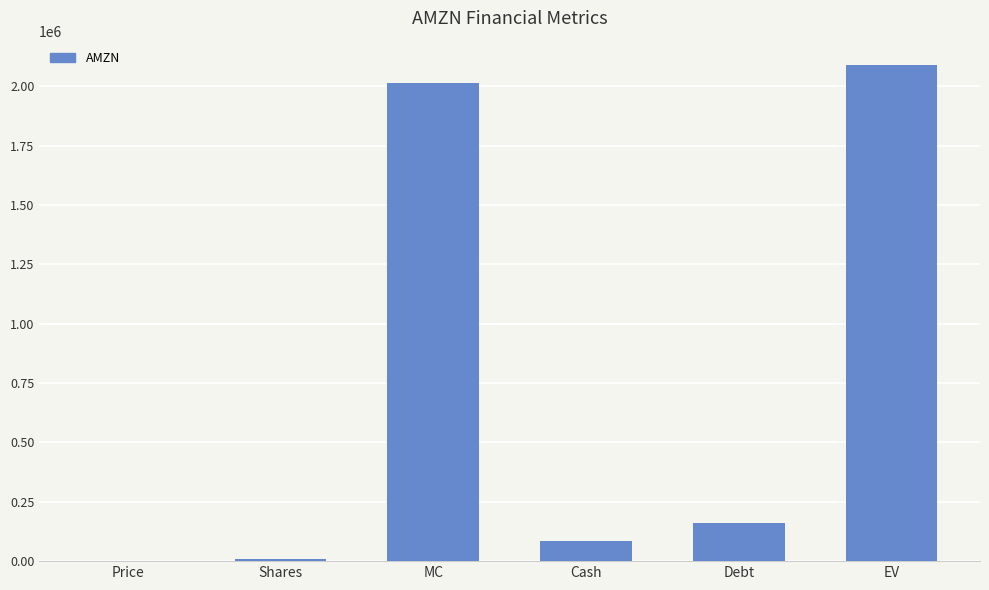

What is the change in value from Shares to Debt?

+150464.3